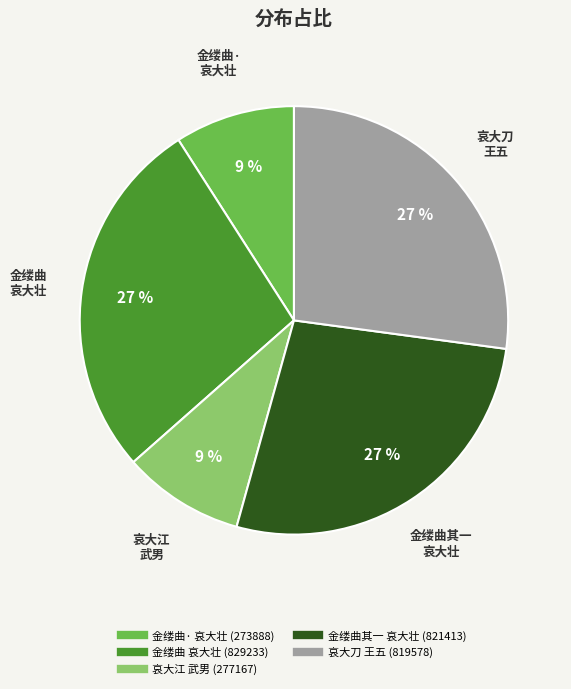

Does any single category account for the majority?

No